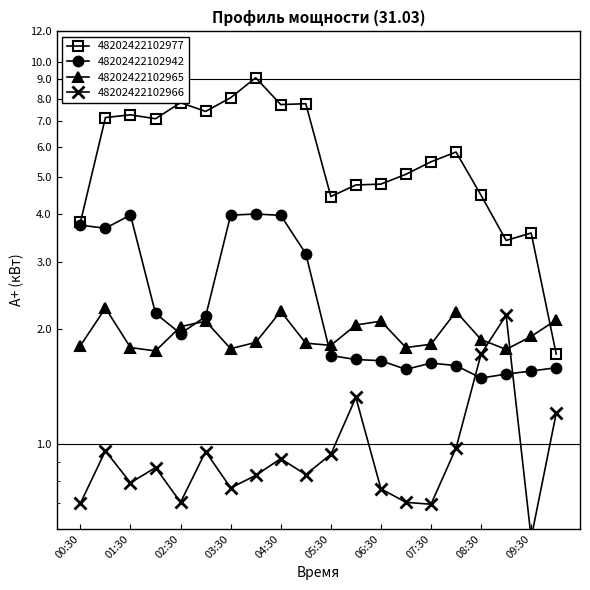

How many lines are shown in the chart?

4